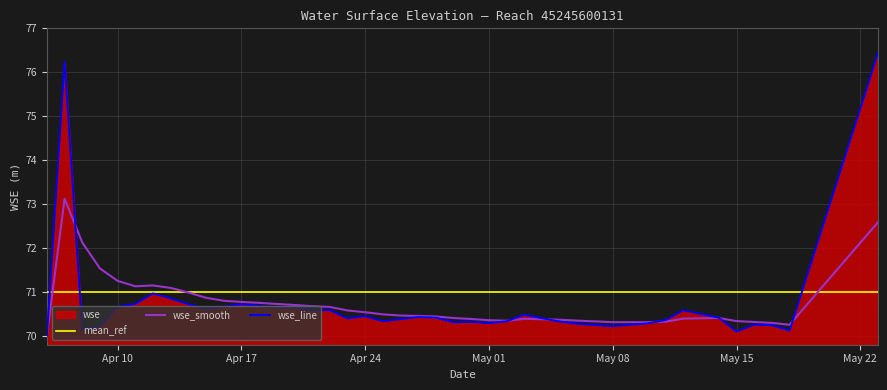

The value of wse_smooth at May 15 is 70.3. True or false?

True